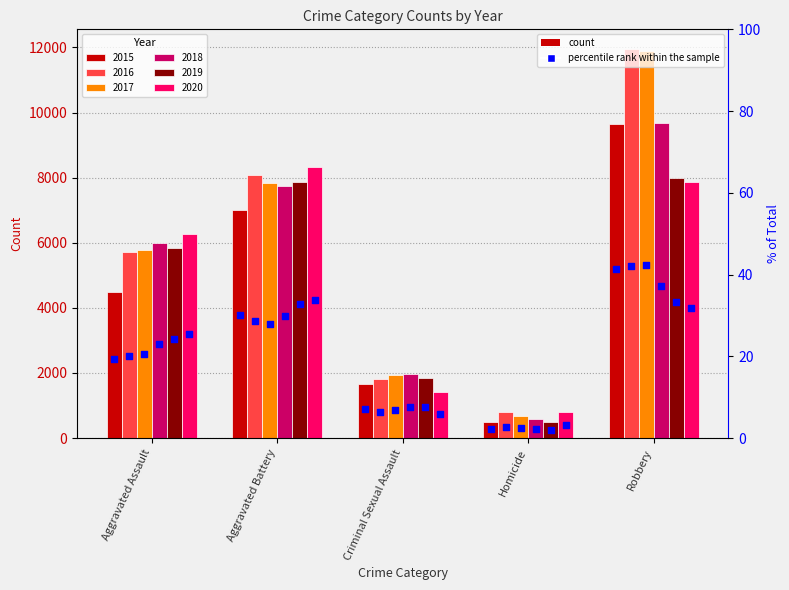

At how many categories does at least one series exceed 10?

5